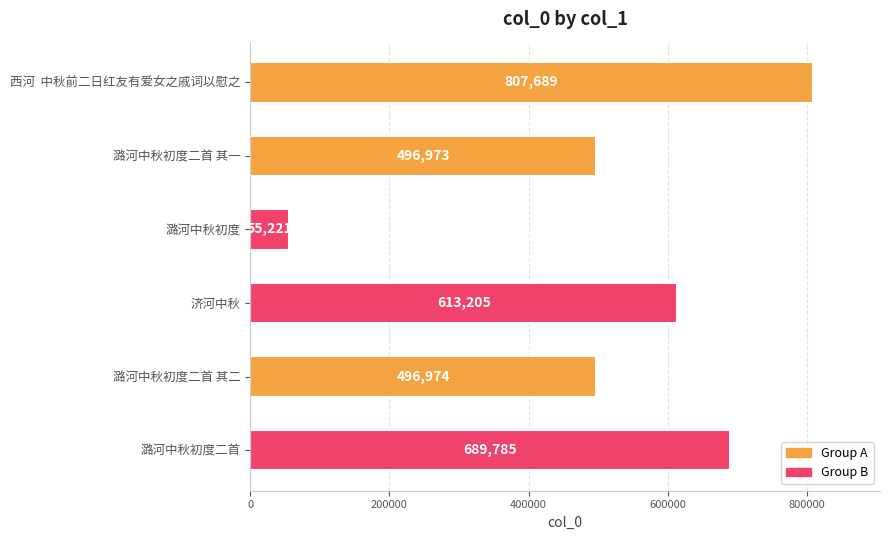

Rank the categories by value from lowest to highest.

潞河中秋初度, 潞河中秋初度二首 其一, 潞河中秋初度二首 其二, 济河中秋, 潞河中秋初度二首, 西河  中秋前二日红友有爱女之戚词以慰之